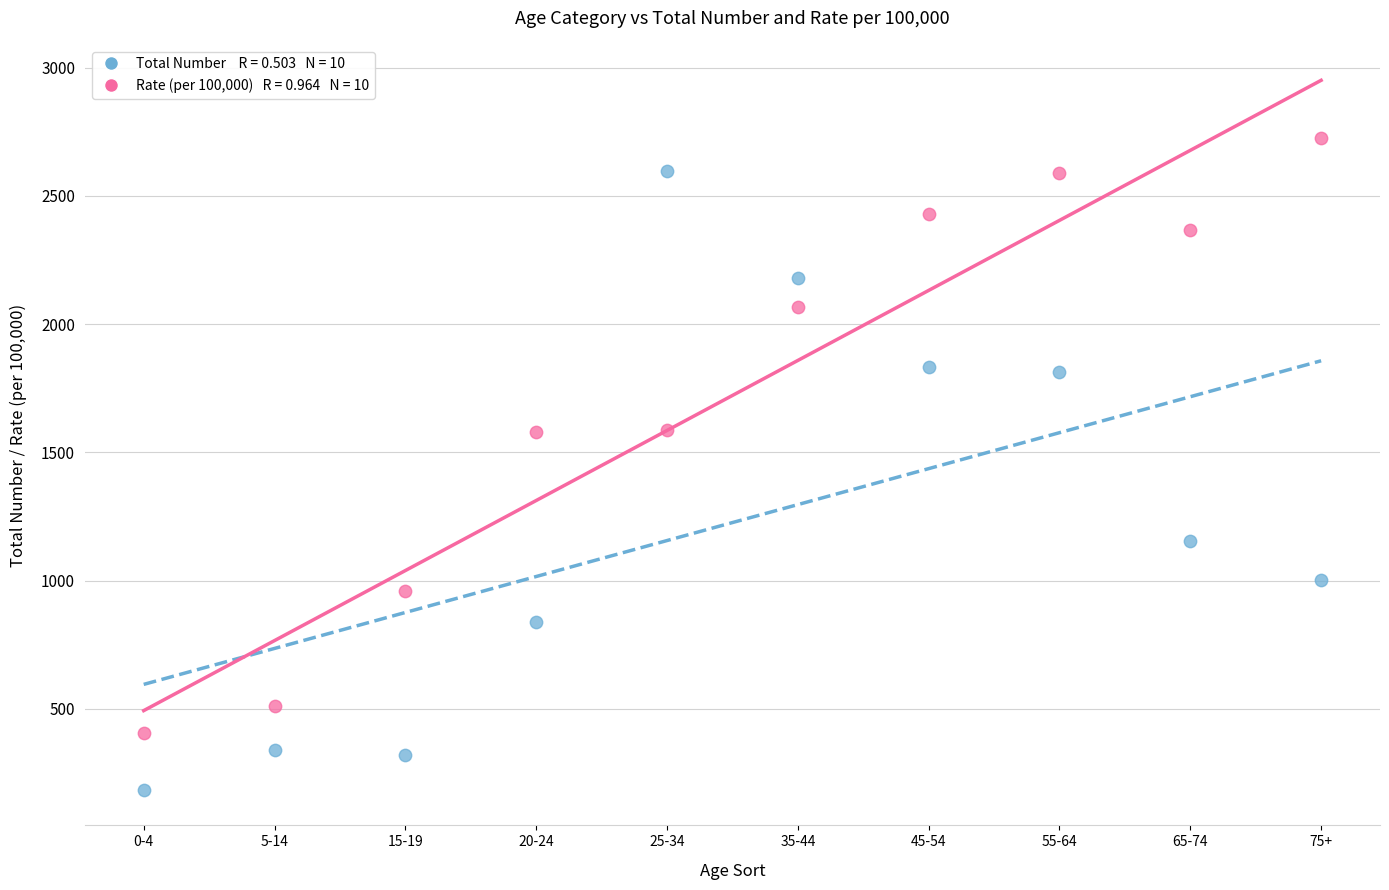

Across all data points, what is the range of Y values (max minus min)?

2539.3